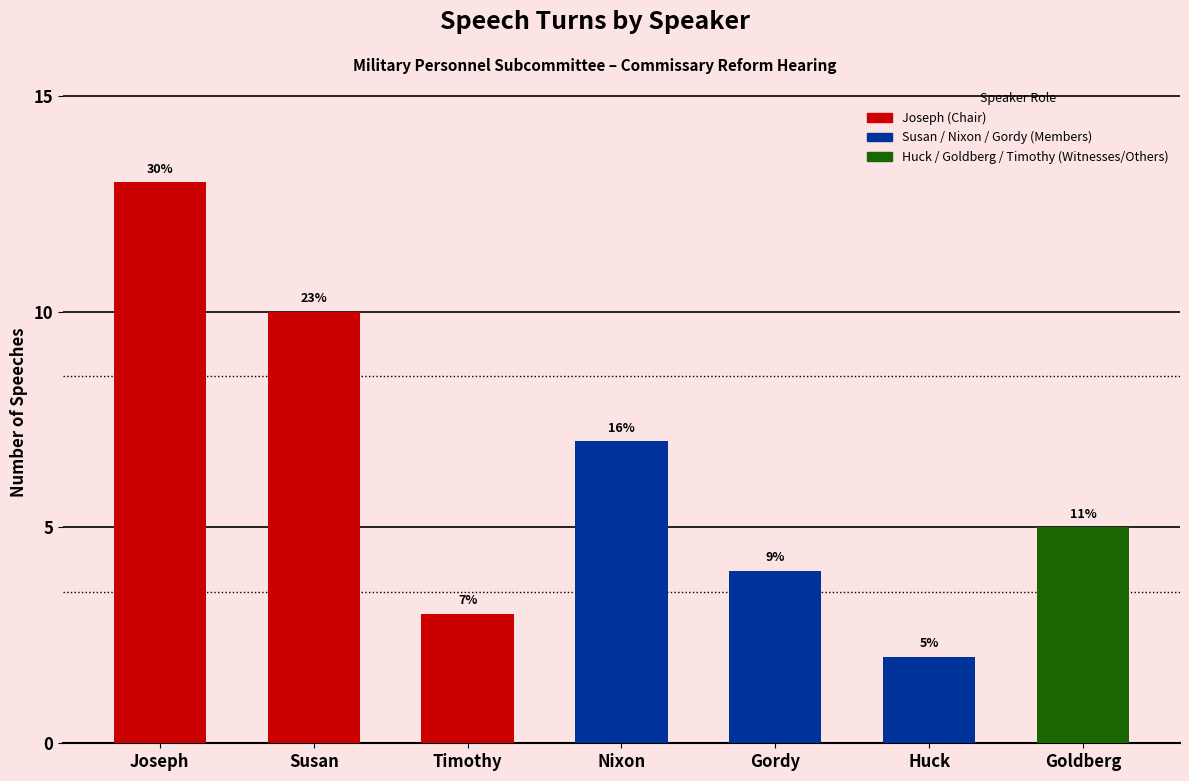

Rank the categories by value from lowest to highest.

Huck, Timothy, Gordy, Goldberg, Nixon, Susan, Joseph